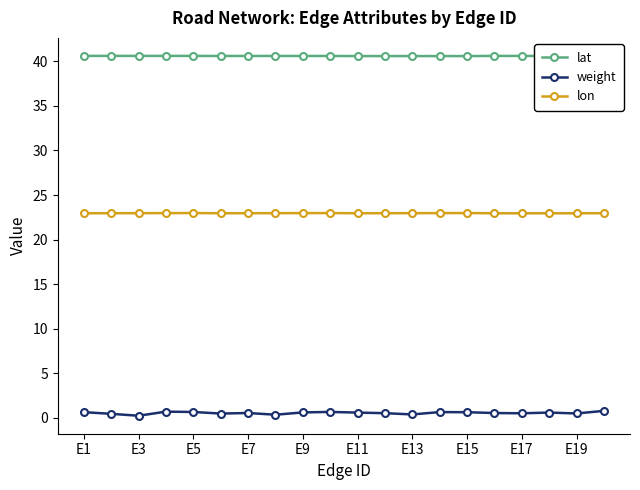

What is the highest value of the lon series?

23.0